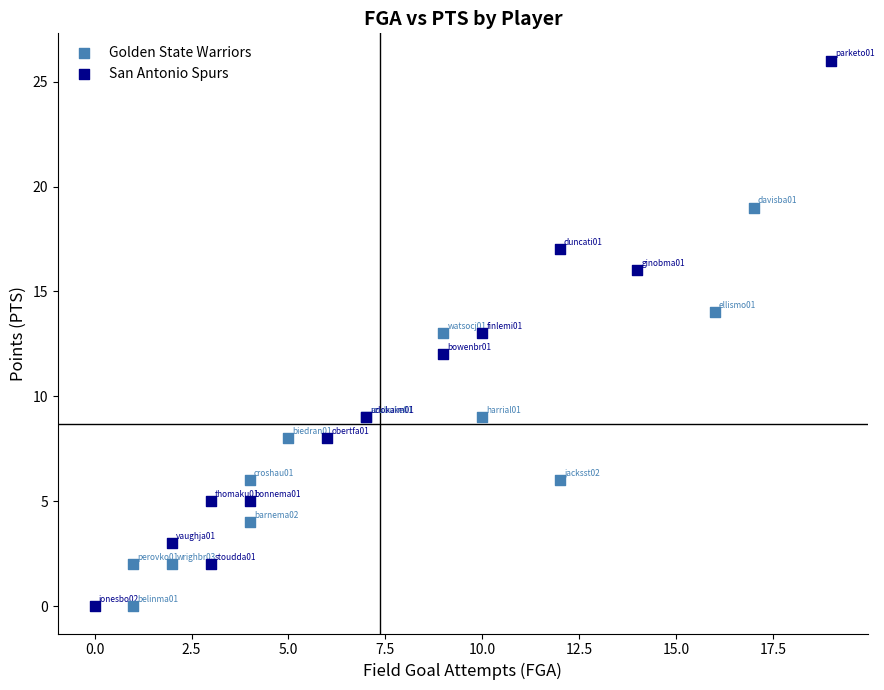

Which series has the largest Y range (max minus min)?

San Antonio Spurs